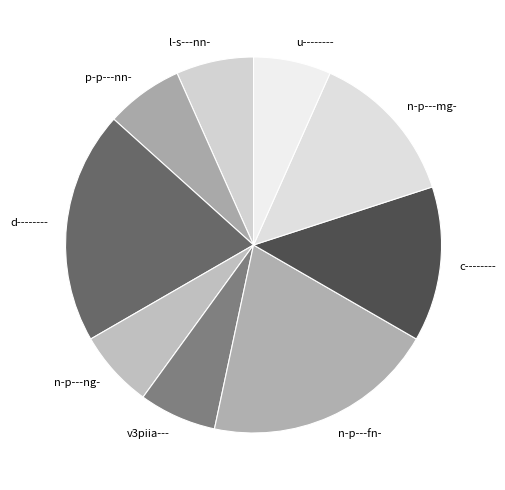

Between u-------- and c--------, which is larger?

c--------